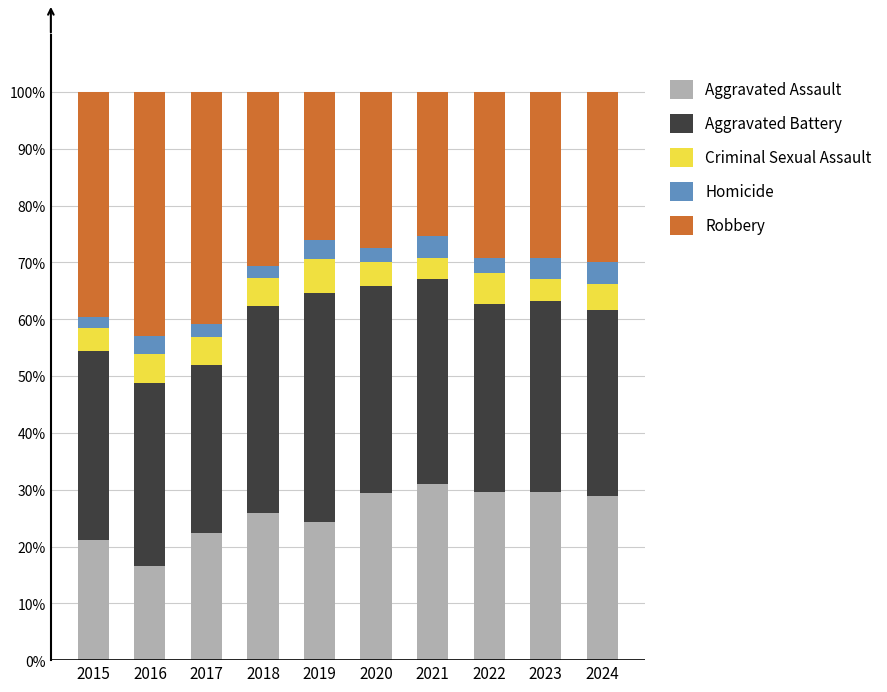

What is the maximum value for Aggravated Assault?

31.1